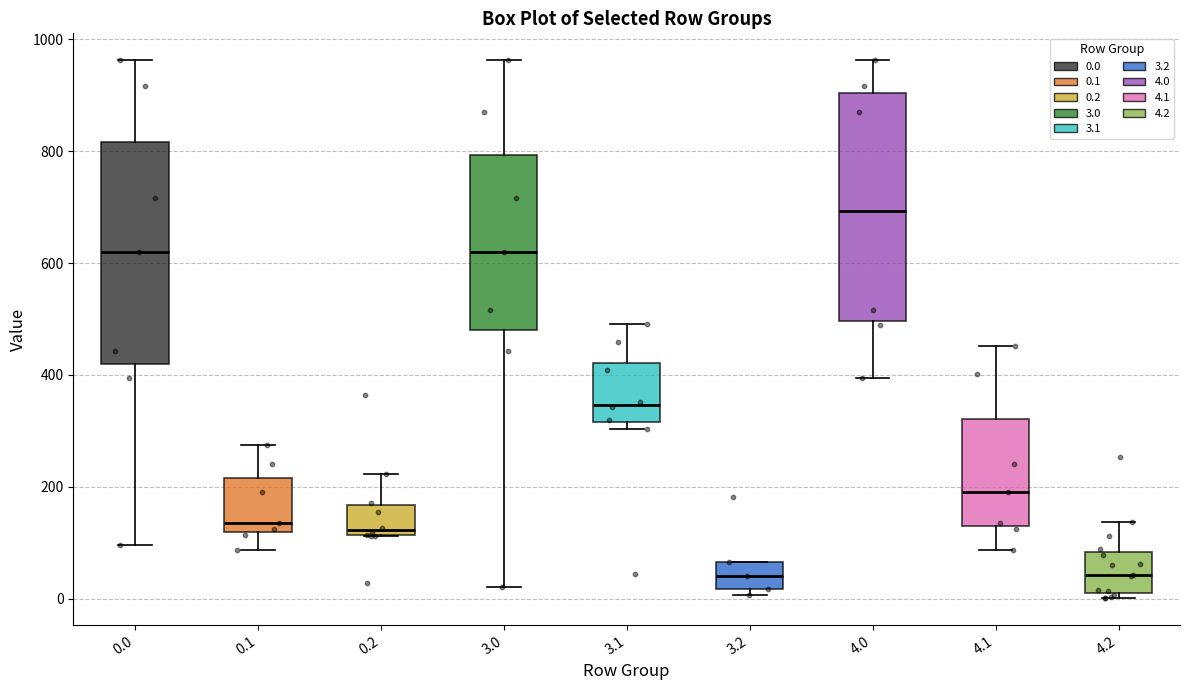

Where is the lower edge of the box at x = 0.0 on the y-axis? The values are not printed on the chart, so give them approximately, as read against the axis.

420